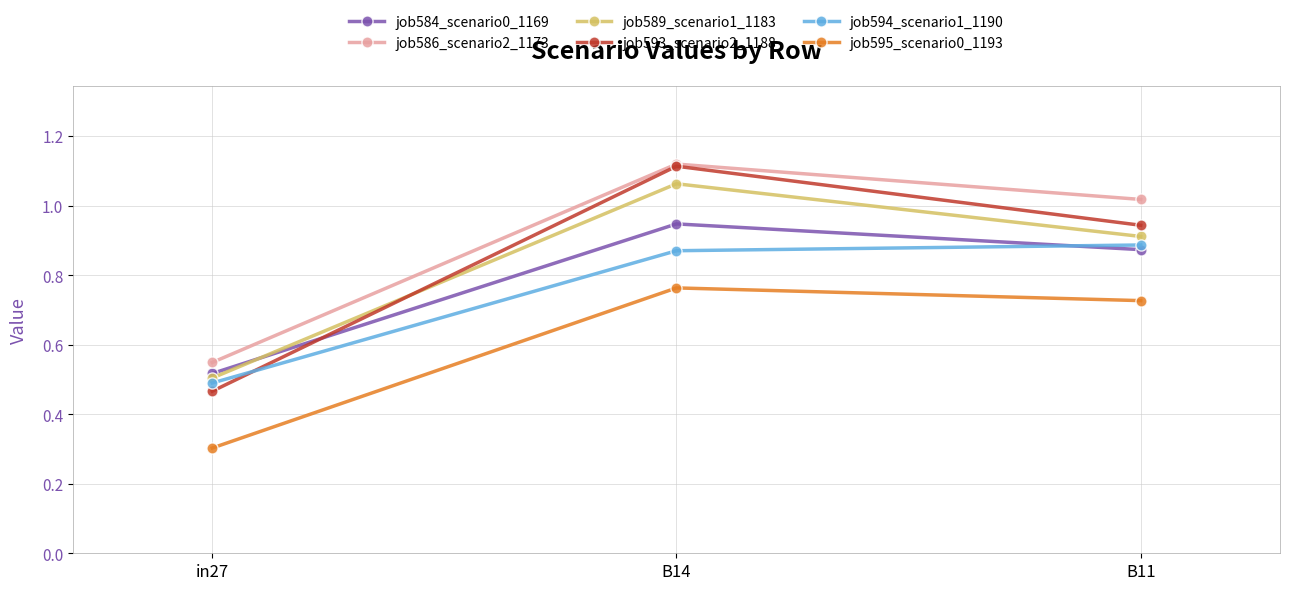

At how many categories does at least one series exceed 0?

3